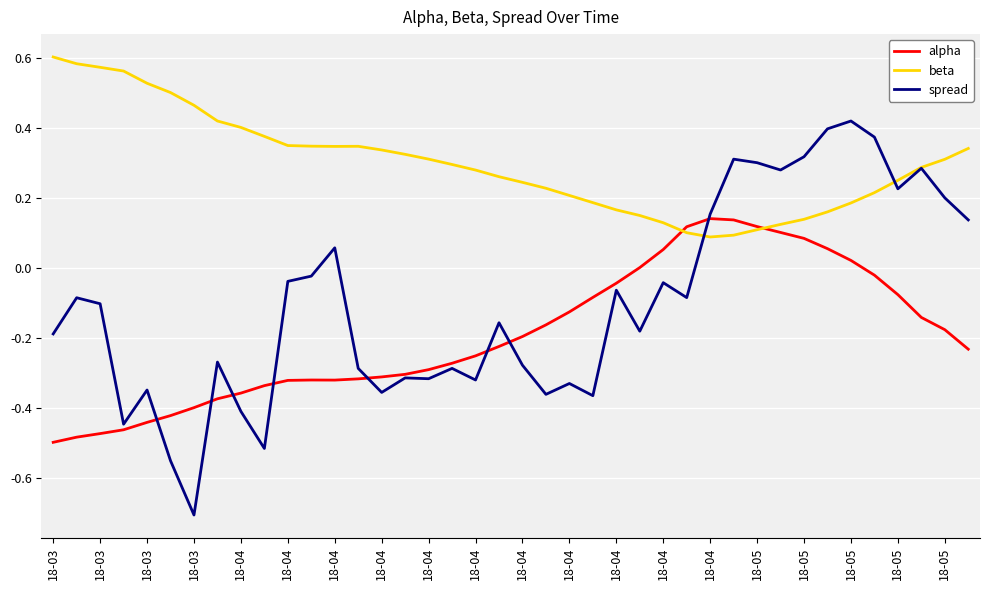

Rank the series by their average value, from highest to lowest.

beta, spread, alpha